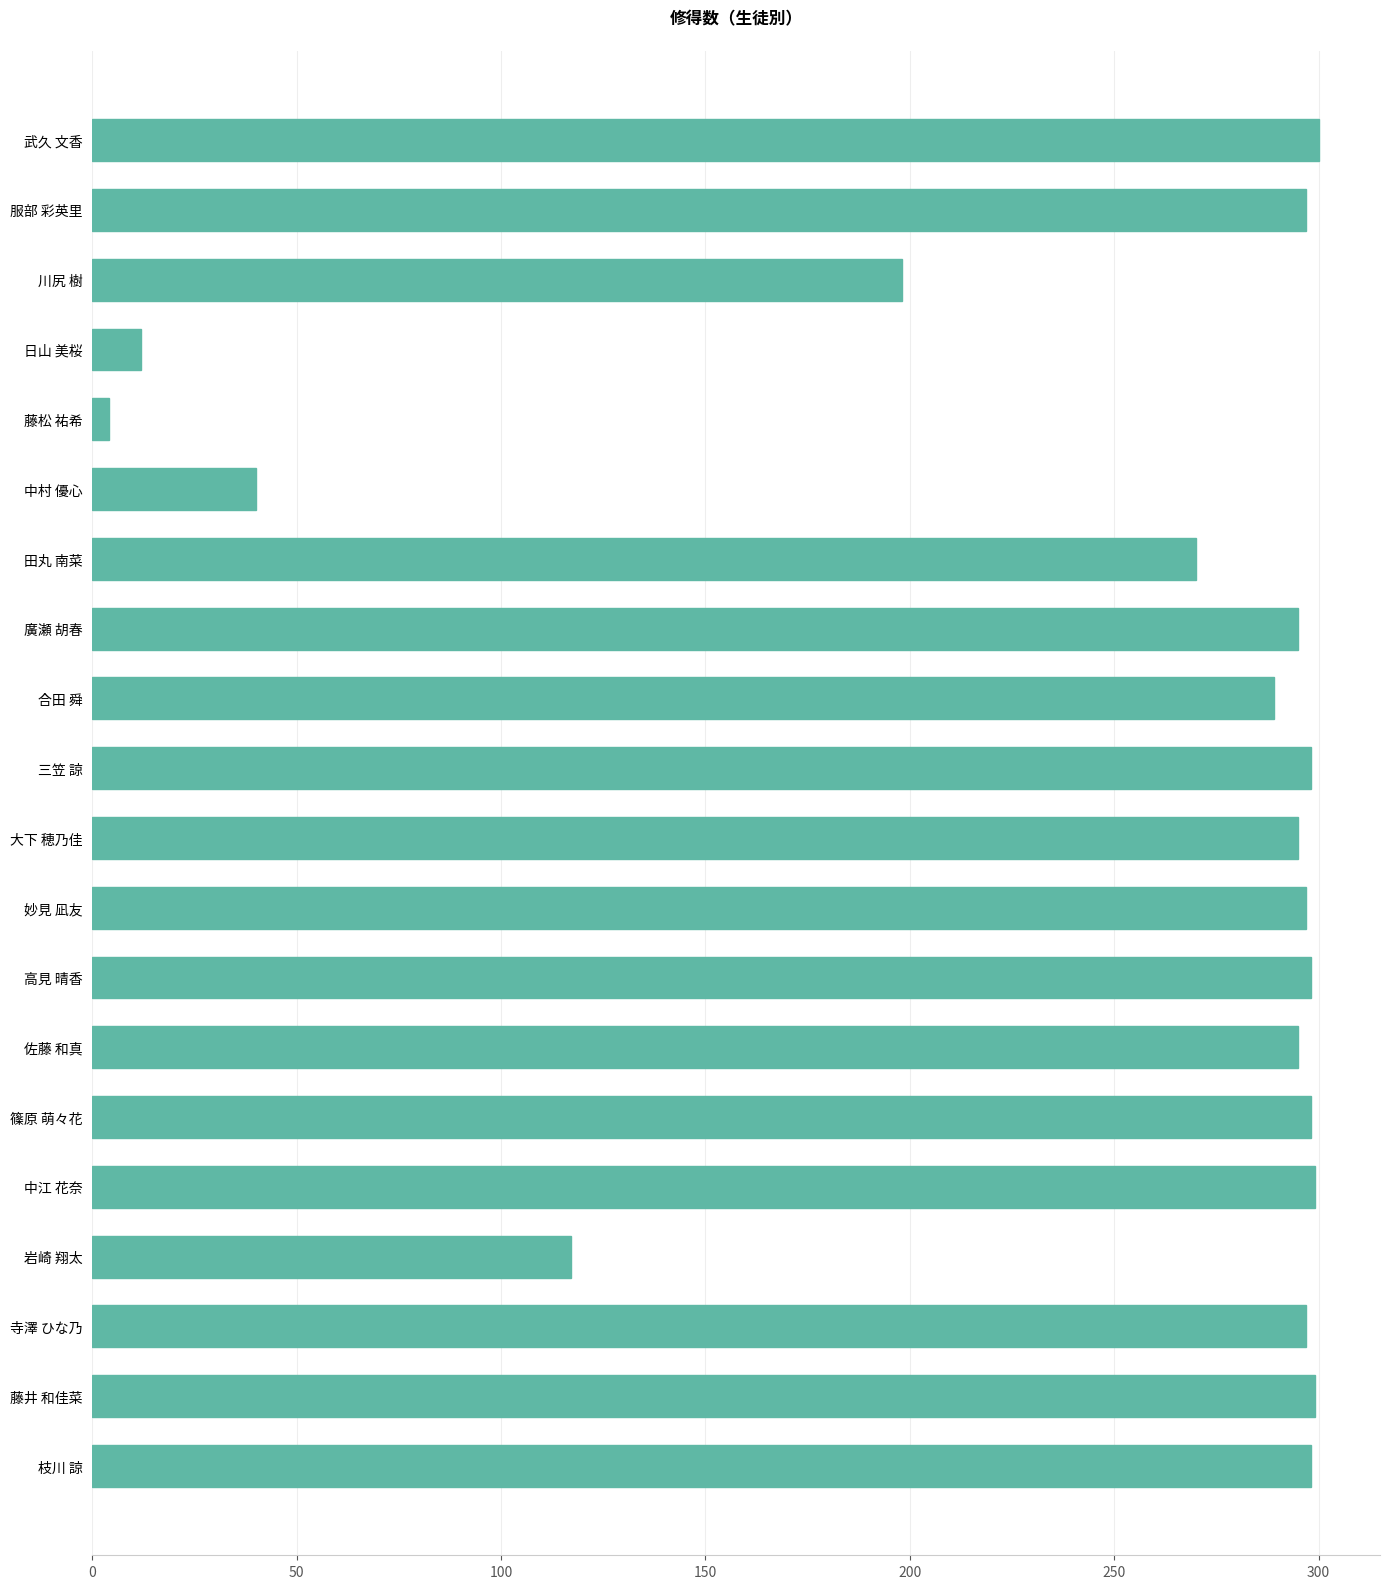

What is the difference between the maximum and minimum values?

296